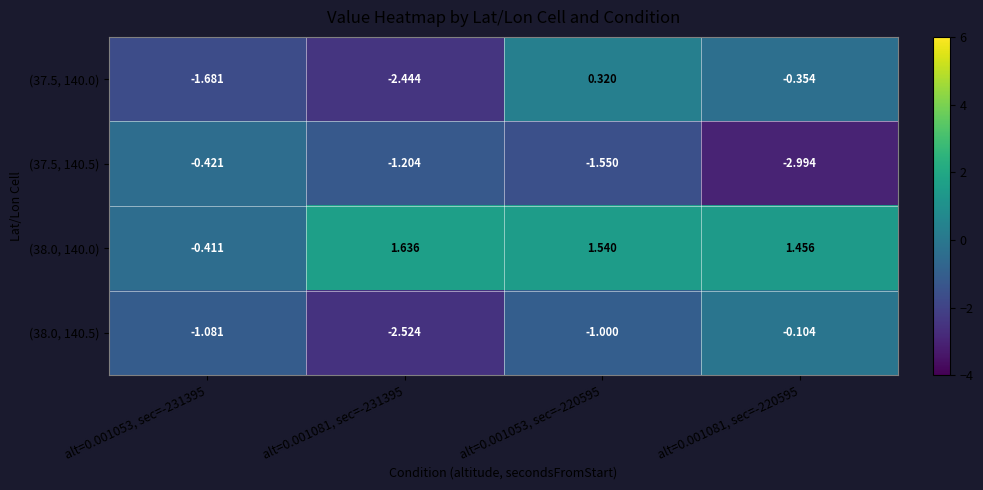

At alt=0.001081, sec=-220595, list the series in order from largest to smallest.

(38.0, 140.0), (38.0, 140.5), (37.5, 140.0), (37.5, 140.5)